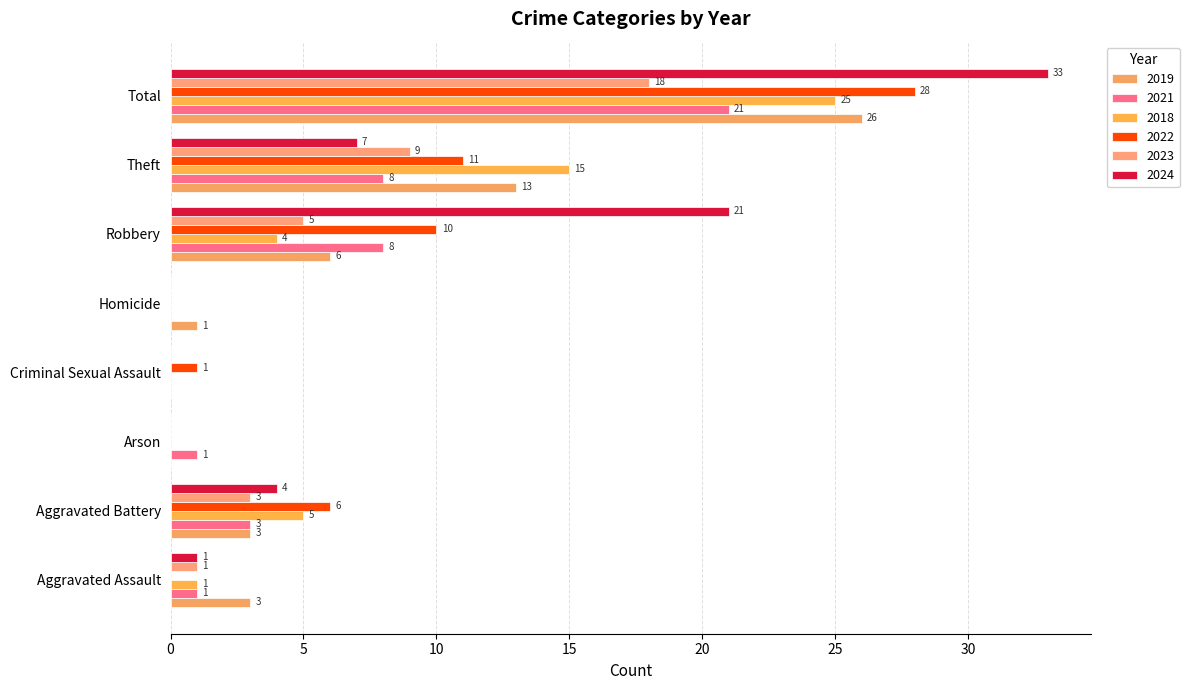

What are all the series names shown in the legend?

2019, 2021, 2018, 2022, 2023, 2024